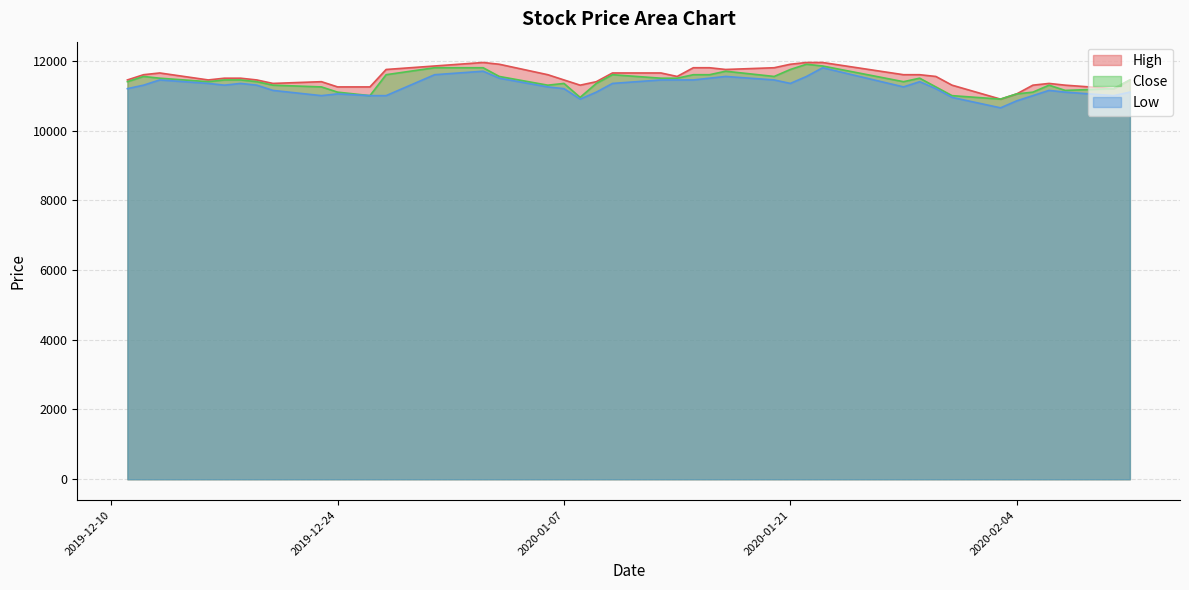

At which label does Close first exceed 11450?

2019-12-12